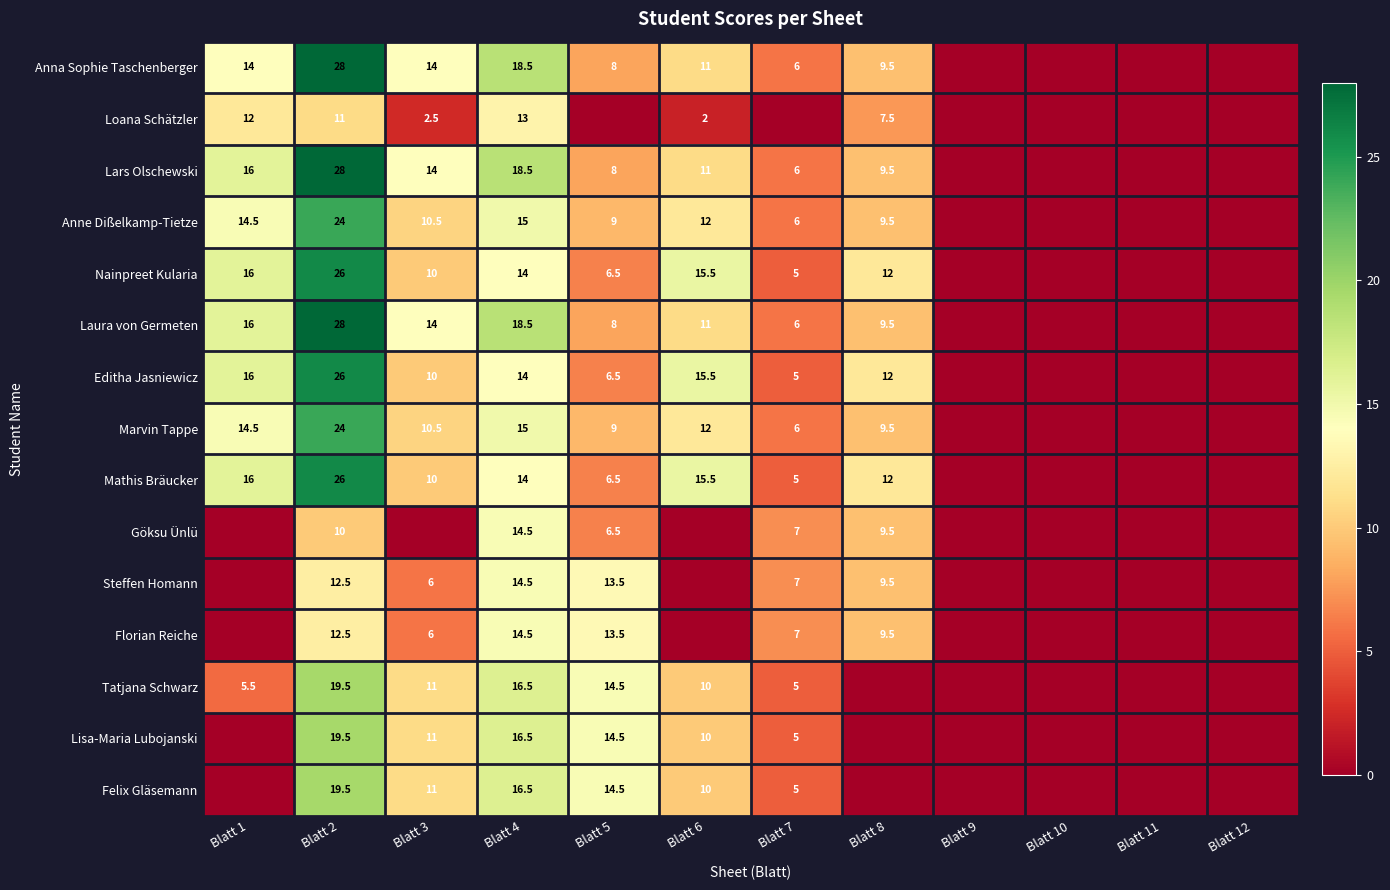

The Laura von Germeten series shows 18.5 at Blatt 4. True or false?

True